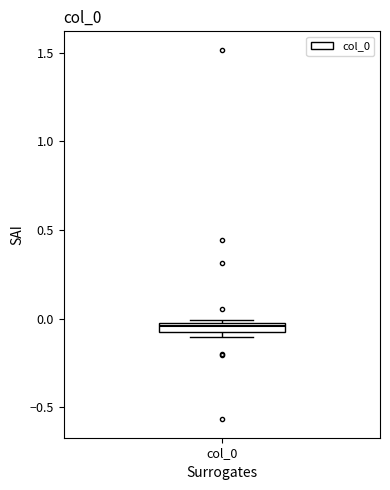

Where is the lower edge of the box for col_0 on the y-axis? The values are not printed on the chart, so give them approximately, as read against the axis.

-0.10